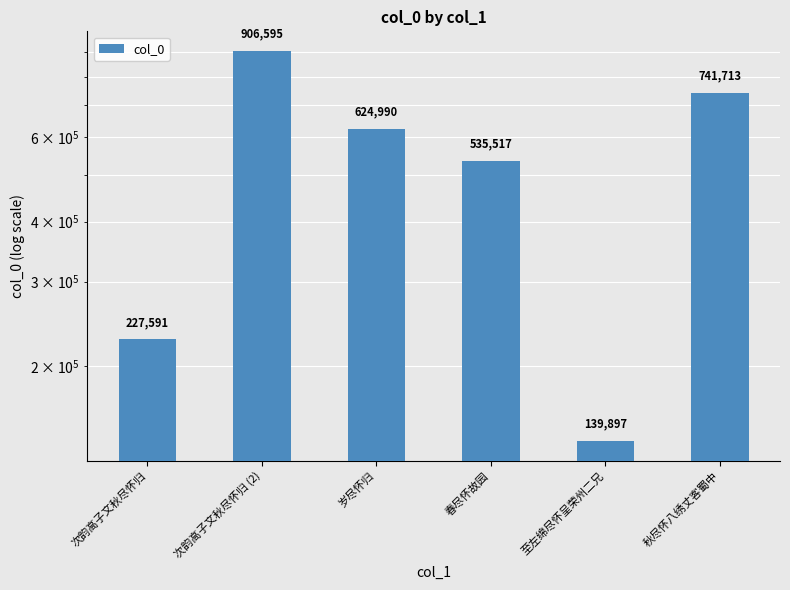

What is the difference between the maximum and minimum values?

766698